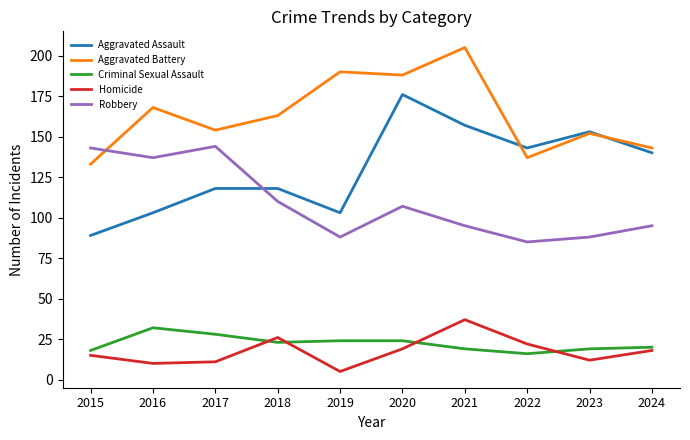

The value of Aggravated Assault at 2019 is 103. True or false?

True